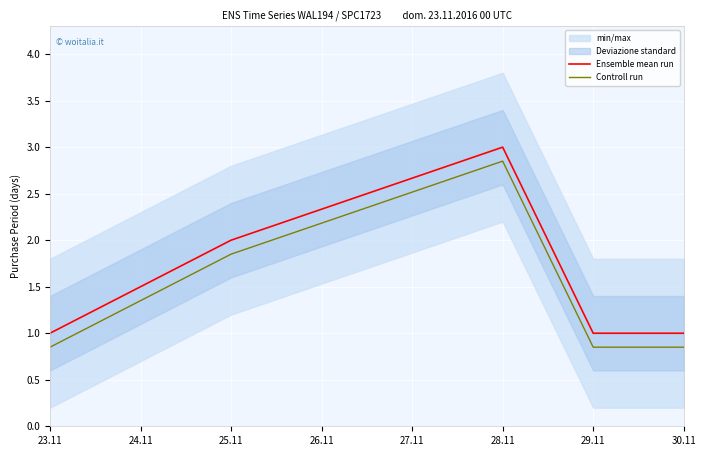

What is the difference between the Ensemble mean run values at 23.11 and 25.11?

1.0